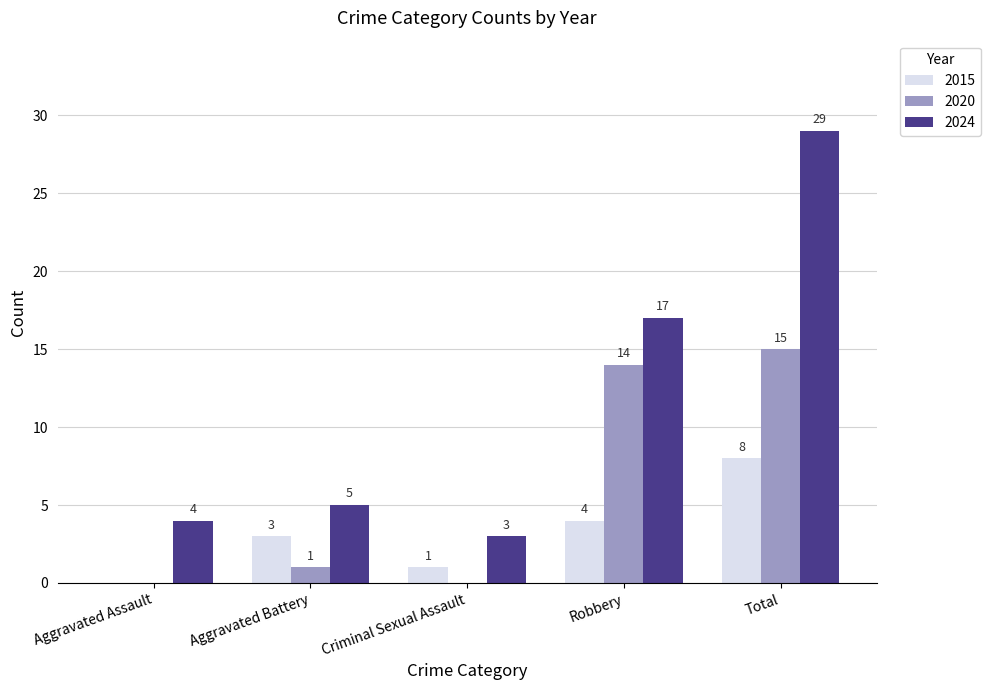

What value does the 2024 series have at Aggravated Assault?

4